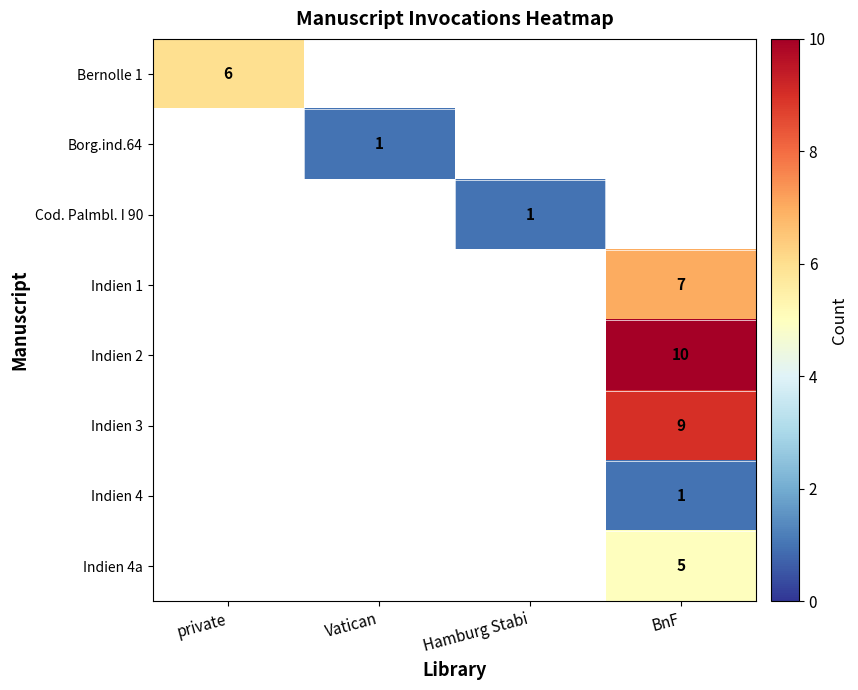

True or false: Borg.ind.64 has a value of 0 at Vatican.

False